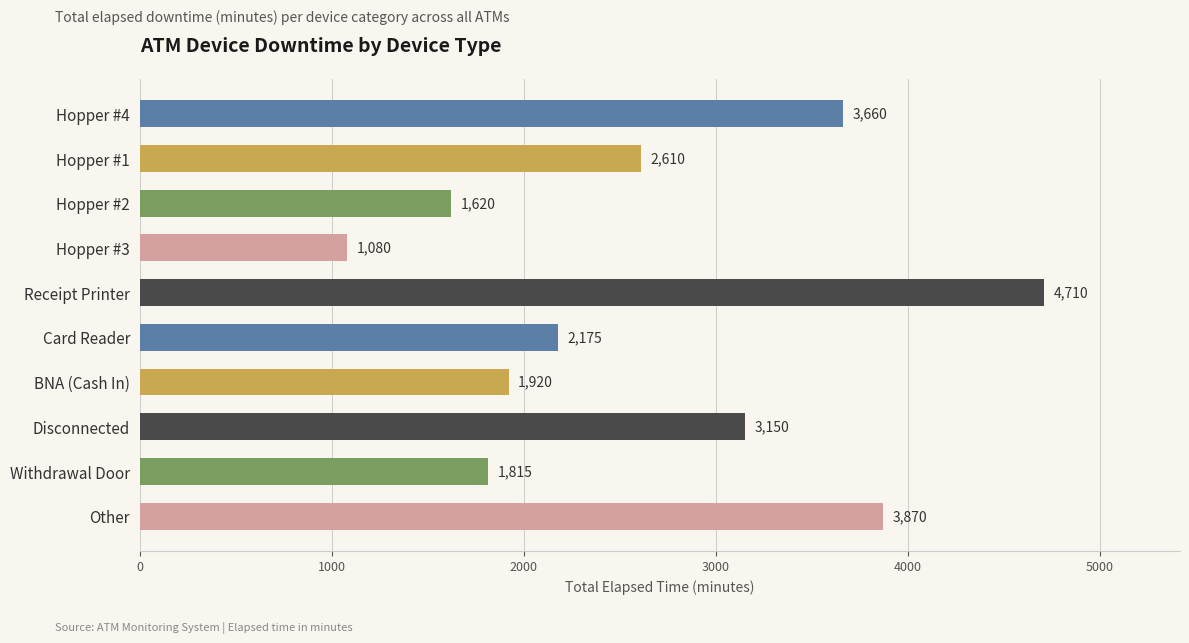

What is the label of the 1st bar from the top?

Hopper #4